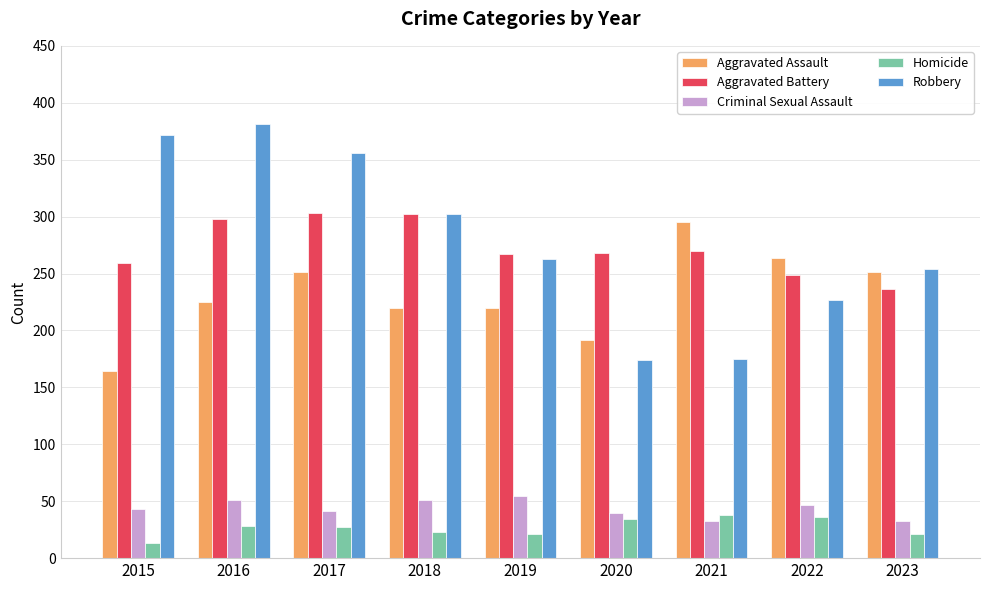

What is the average value of the Criminal Sexual Assault series?

44